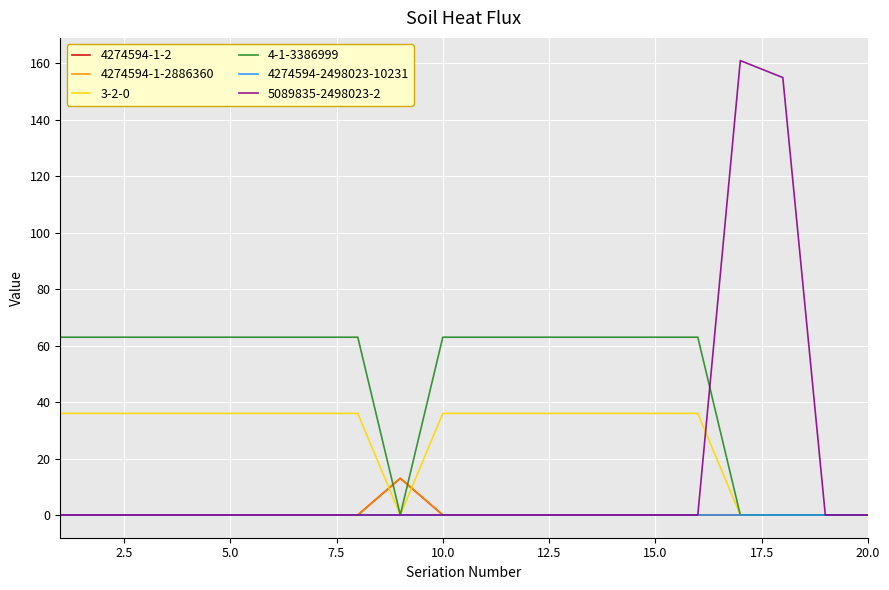

What is the maximum value shown in the chart?

161